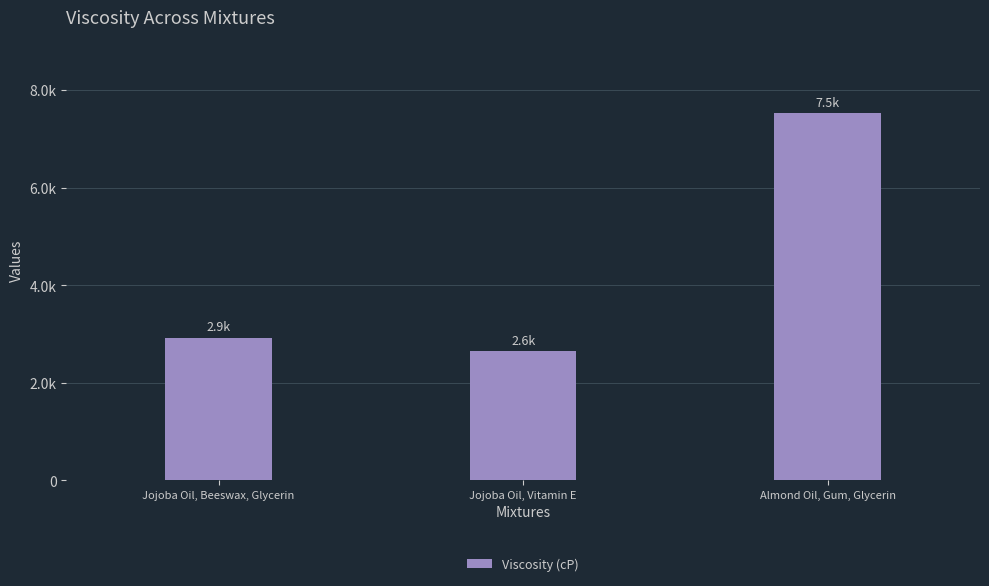

What is the ratio of the value at Almond Oil, Gum, Glycerin to the value at Jojoba Oil, Vitamin E?

2.8